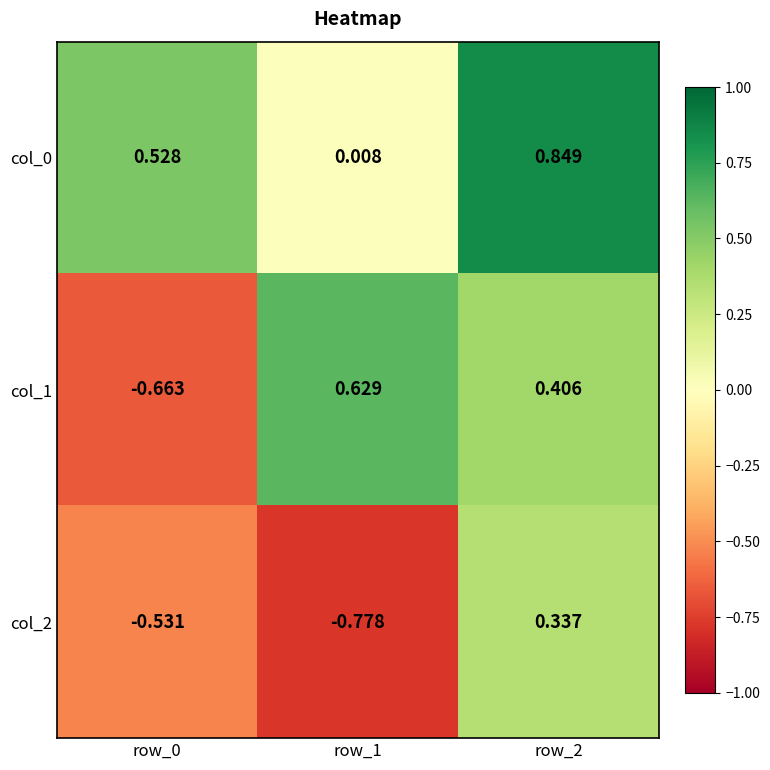

Is the value of col_0 at row_0 greater than the value of col_2 at row_1?

Yes